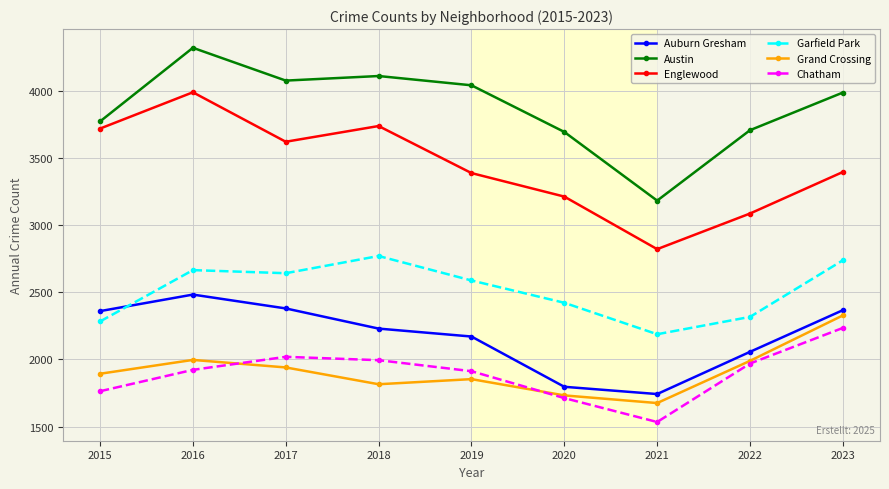

True or false: Austin and Chatham cross at least once.

False